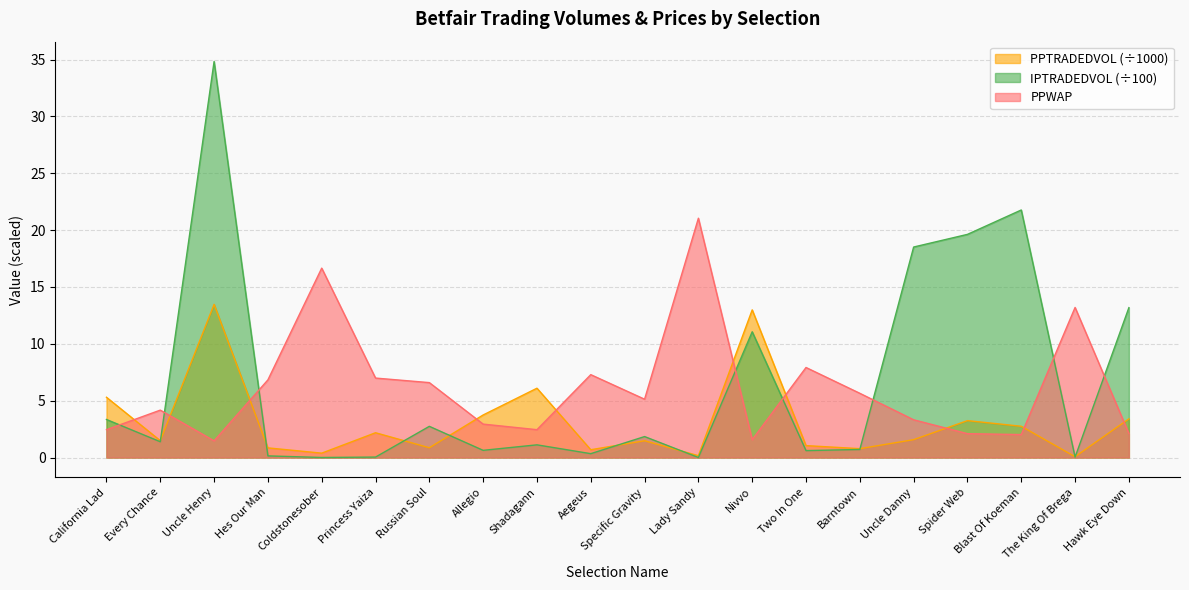

In PPWAP, how many points are lower than both neighbors (excluding endpoints)?

5